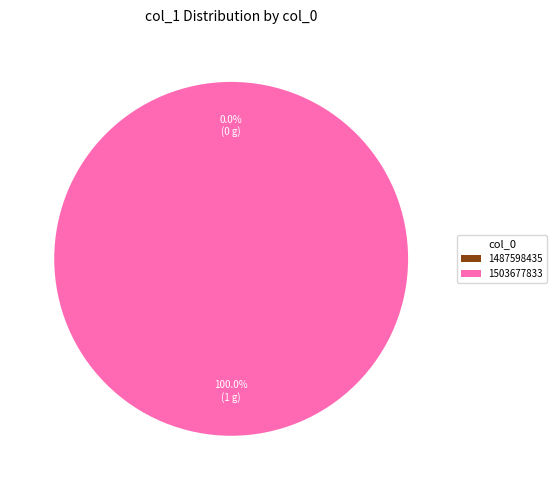

To the nearest percent, what percentage of the pie is 1503677833?

100%